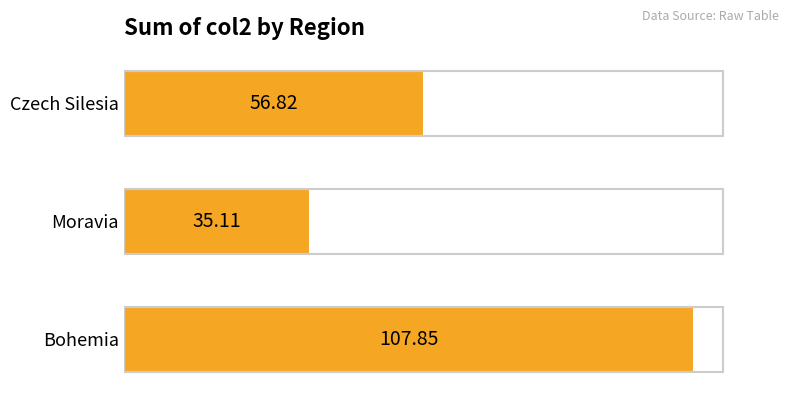

List the labels in order of value, smallest first.

Moravia, Czech Silesia, Bohemia